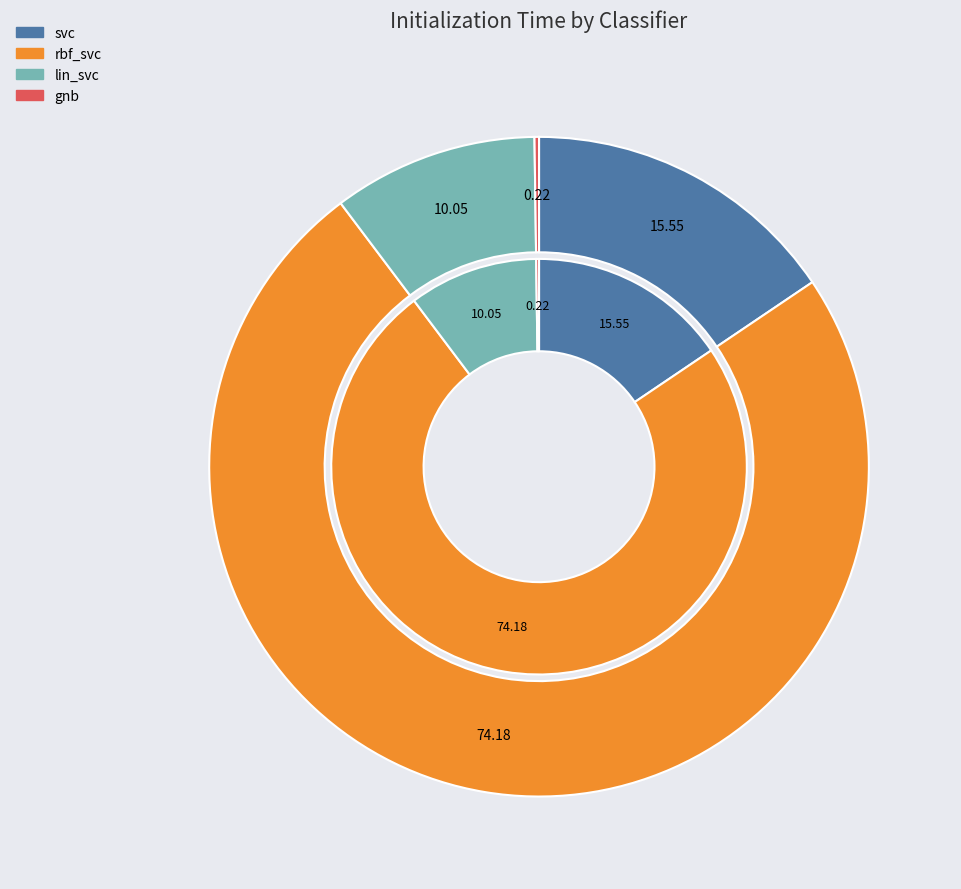

Which slice is the largest?

rbf_svc